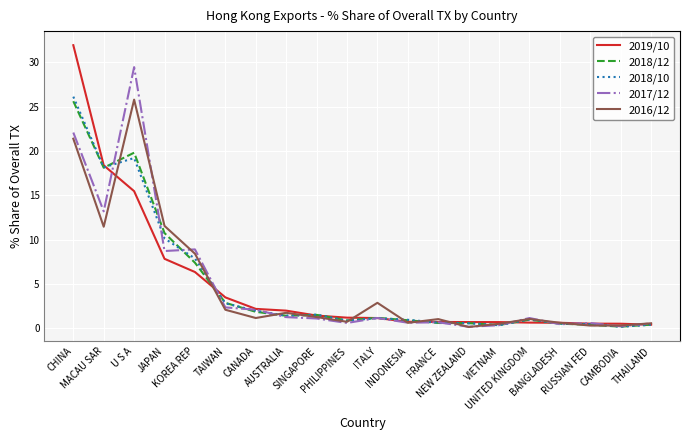

What are all the series names shown in the legend?

2019/10, 2018/12, 2018/10, 2017/12, 2016/12